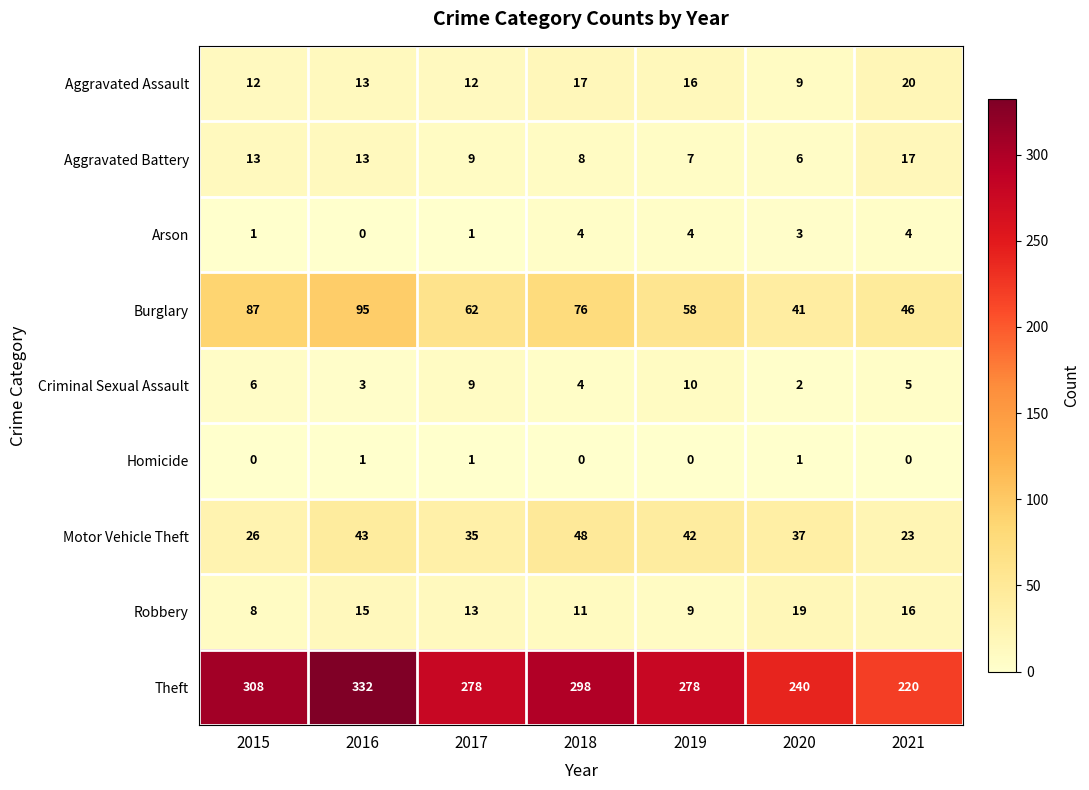

What is the spread (max minus min) of values at 2018?

298